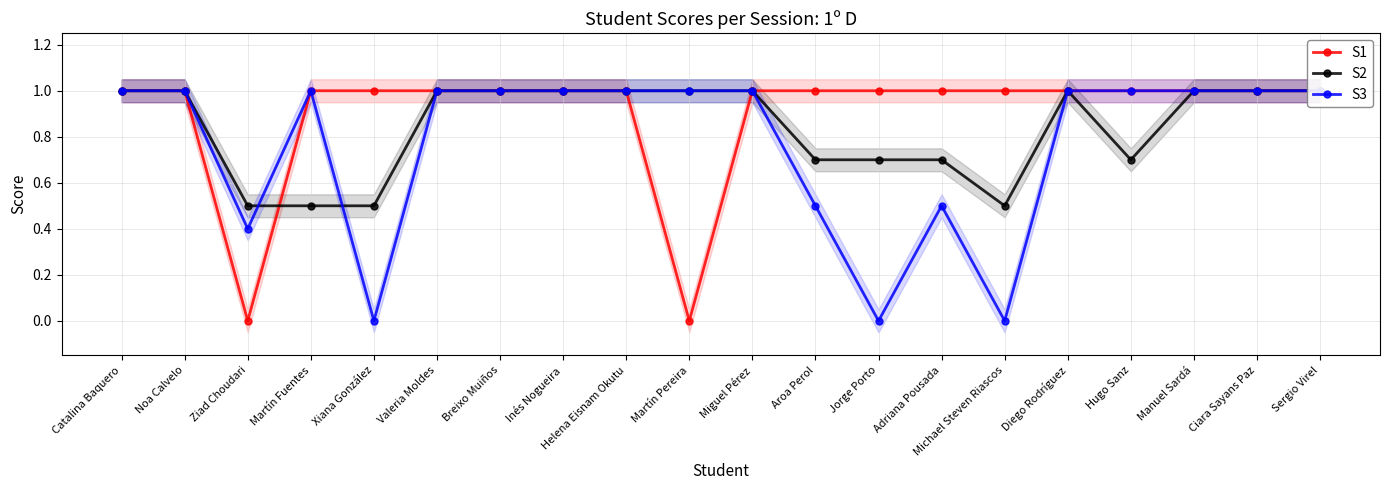

At how many categories does at least one series exceed 0?

20